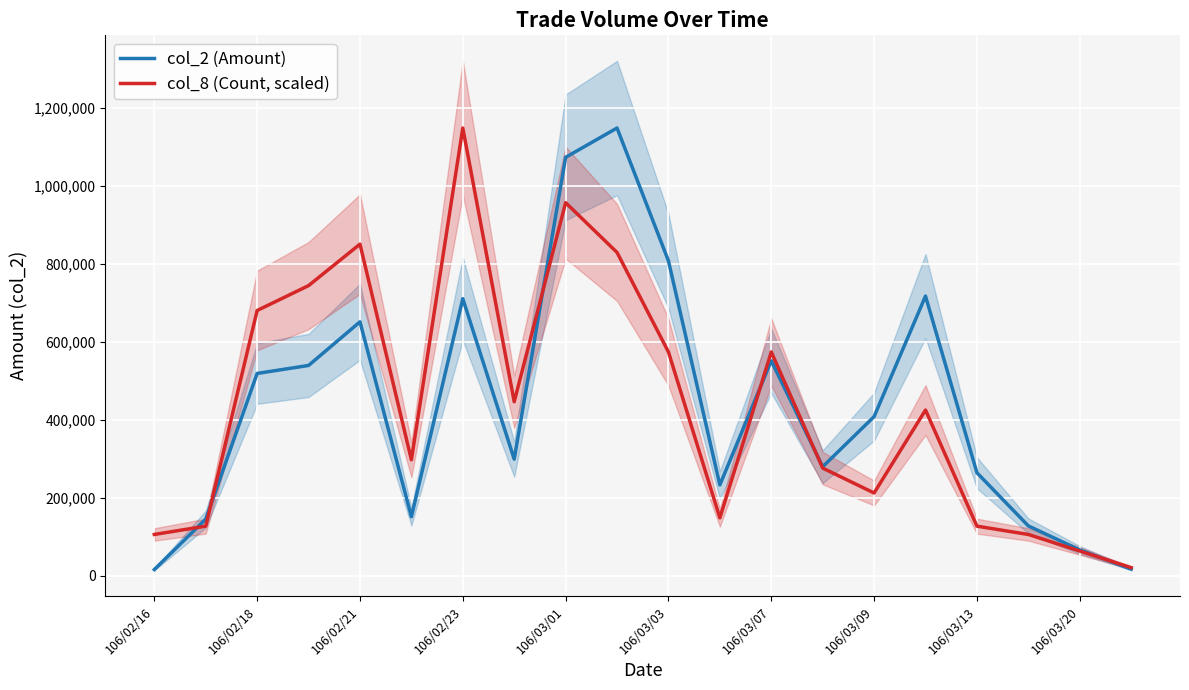

What is the difference between the second highest and second lowest values in the col_2 (Amount) series?

1056080.0